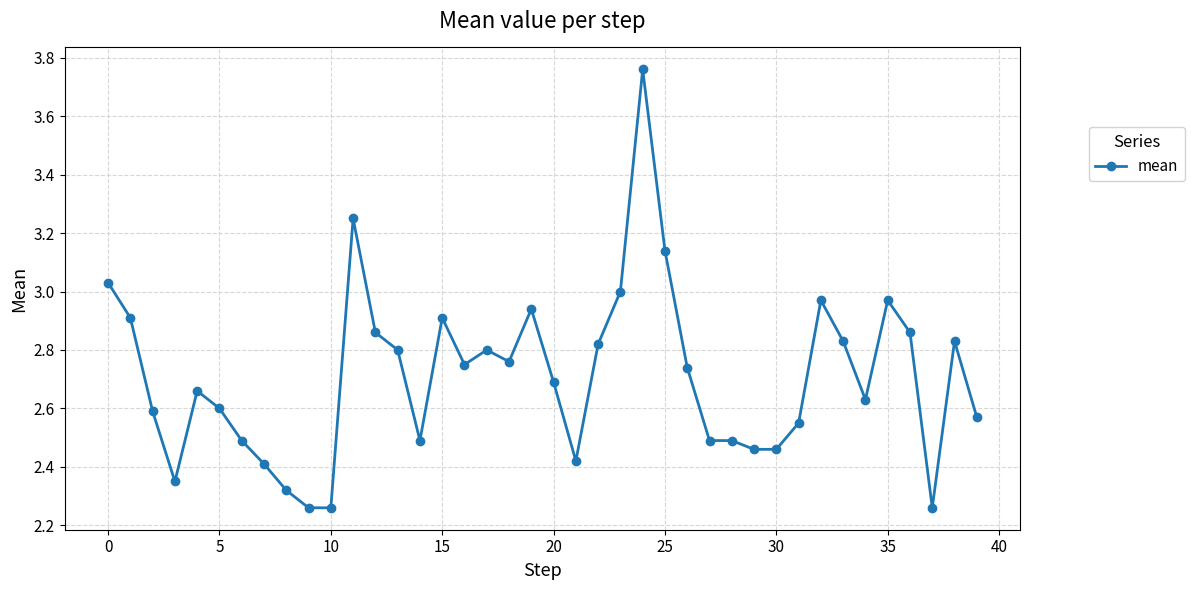

What is the sum of all values?

108.4